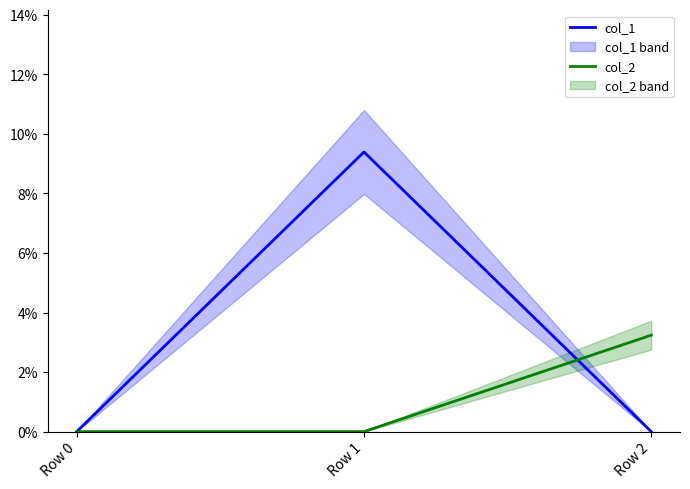

What is the difference between the maximum and second lowest values in the col_2 series?

3.2